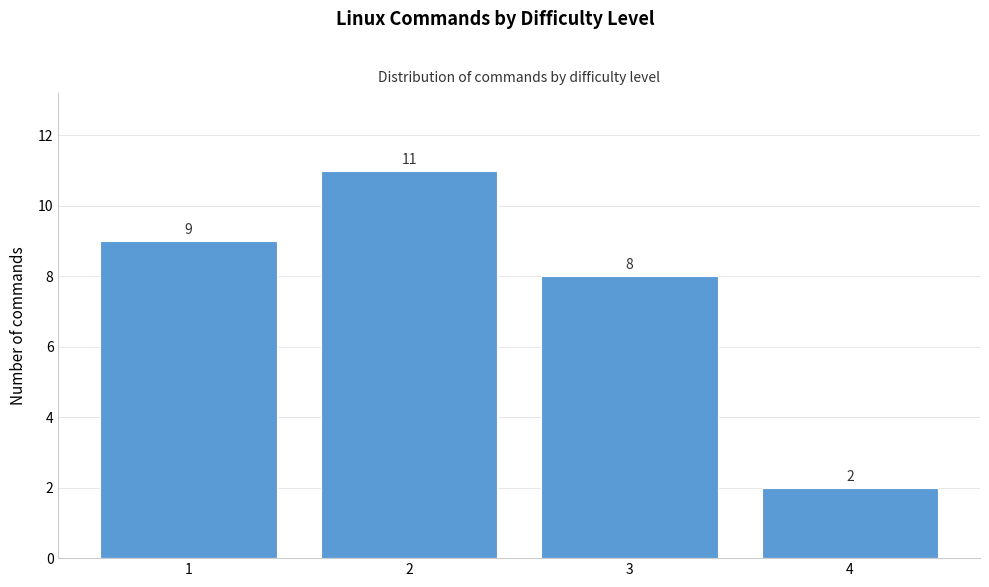

Reading left to right, list all the values displayed in this chart.

1=9	2=11	3=8	4=2